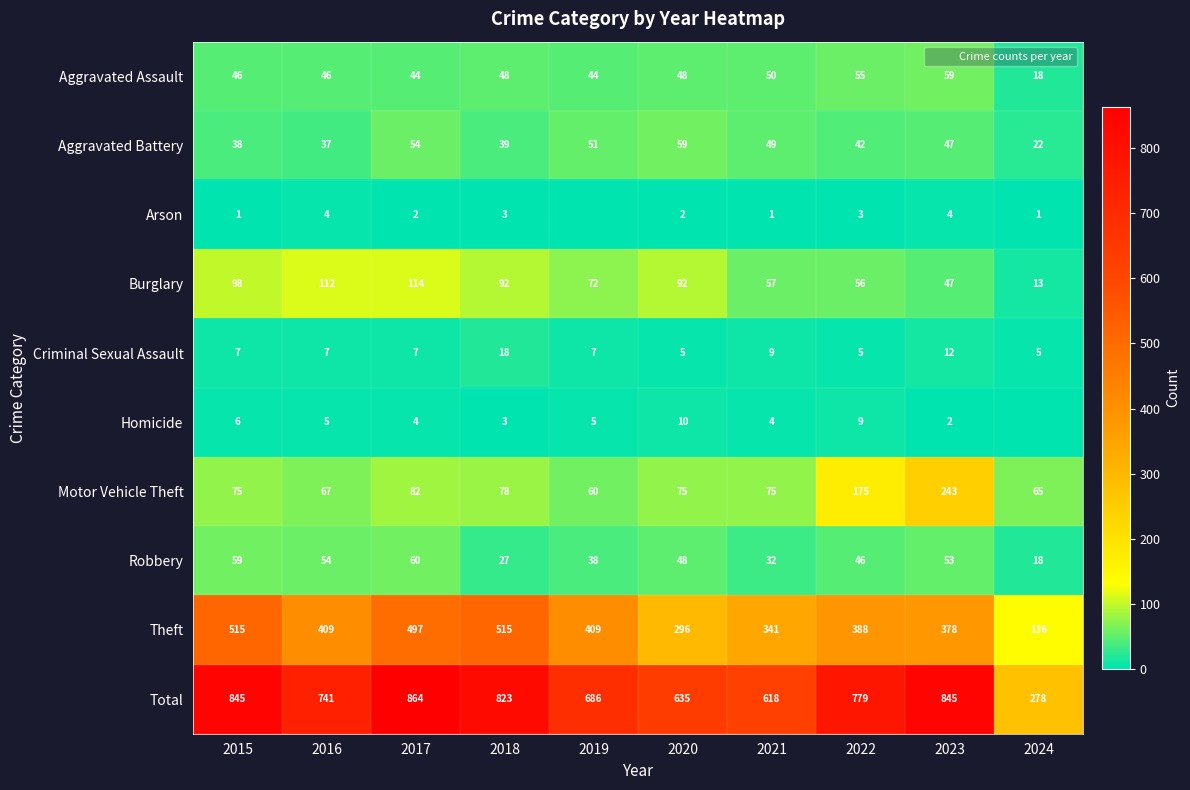

Is the value of Motor Vehicle Theft at 2018 greater than the value of Arson at 2017?

Yes